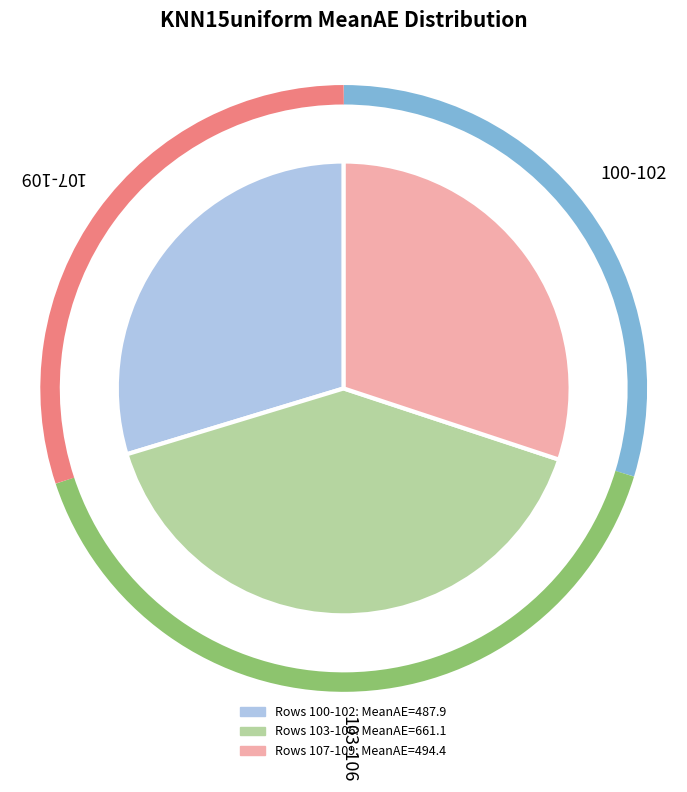

Does any single category account for the majority?

No